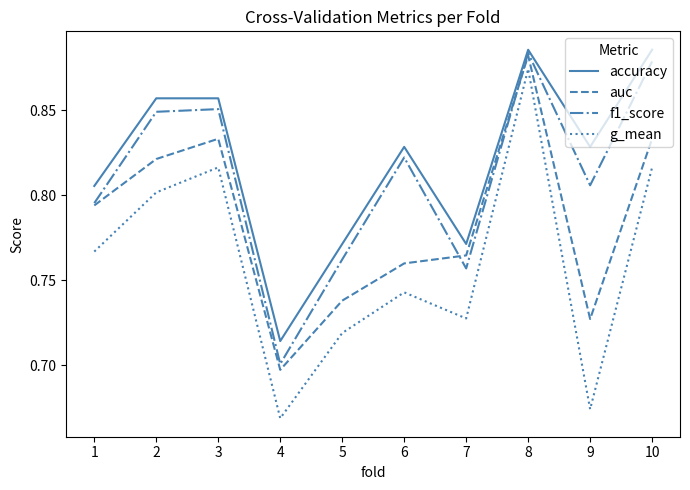

At 3, list the series in order from largest to smallest.

accuracy, f1_score, auc, g_mean